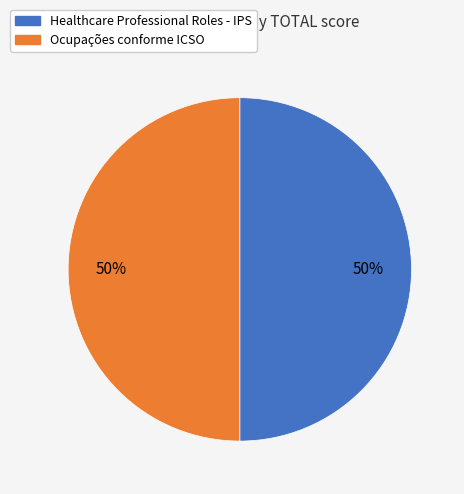

To the nearest percent, what is the average slice percentage?

50%